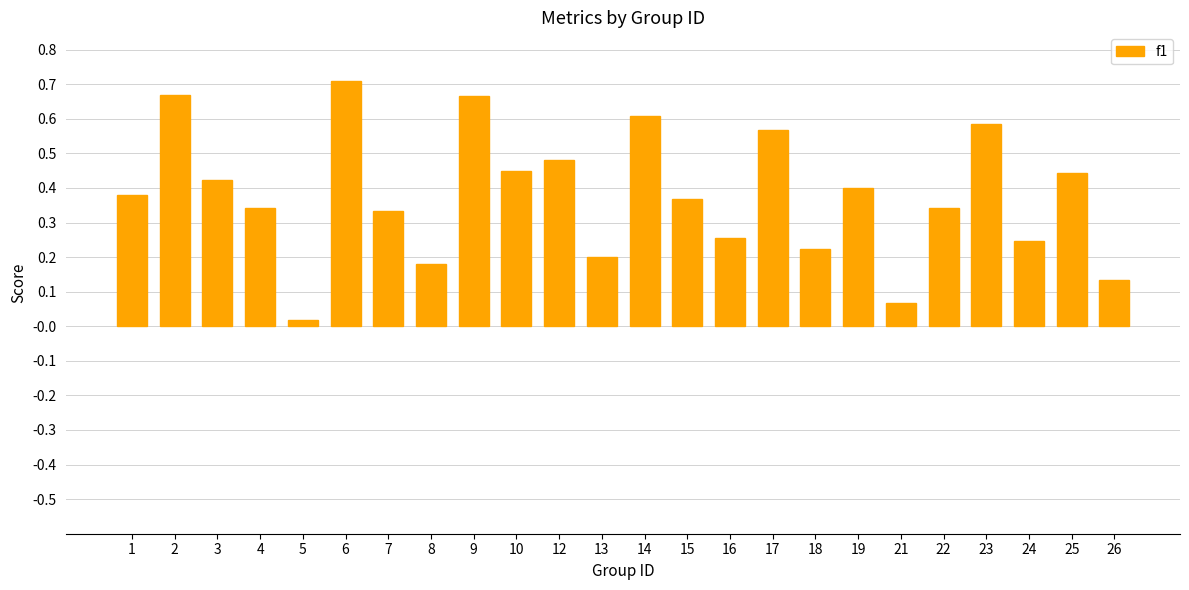

At which label is the value closest to 0?

5